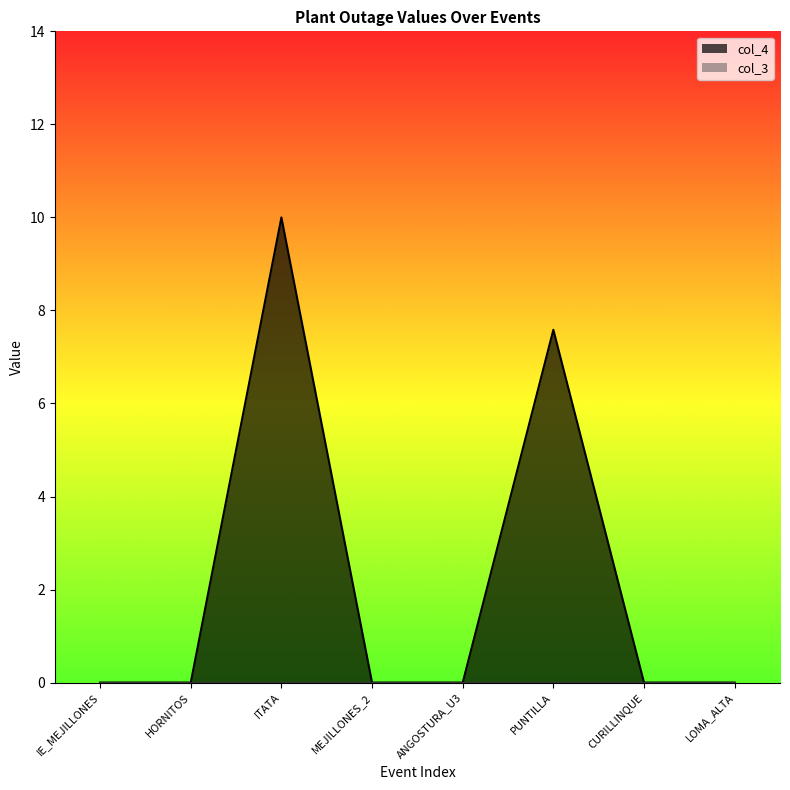

The col_4 series shows -6.1 at ANGOSTURA_U3. True or false?

False